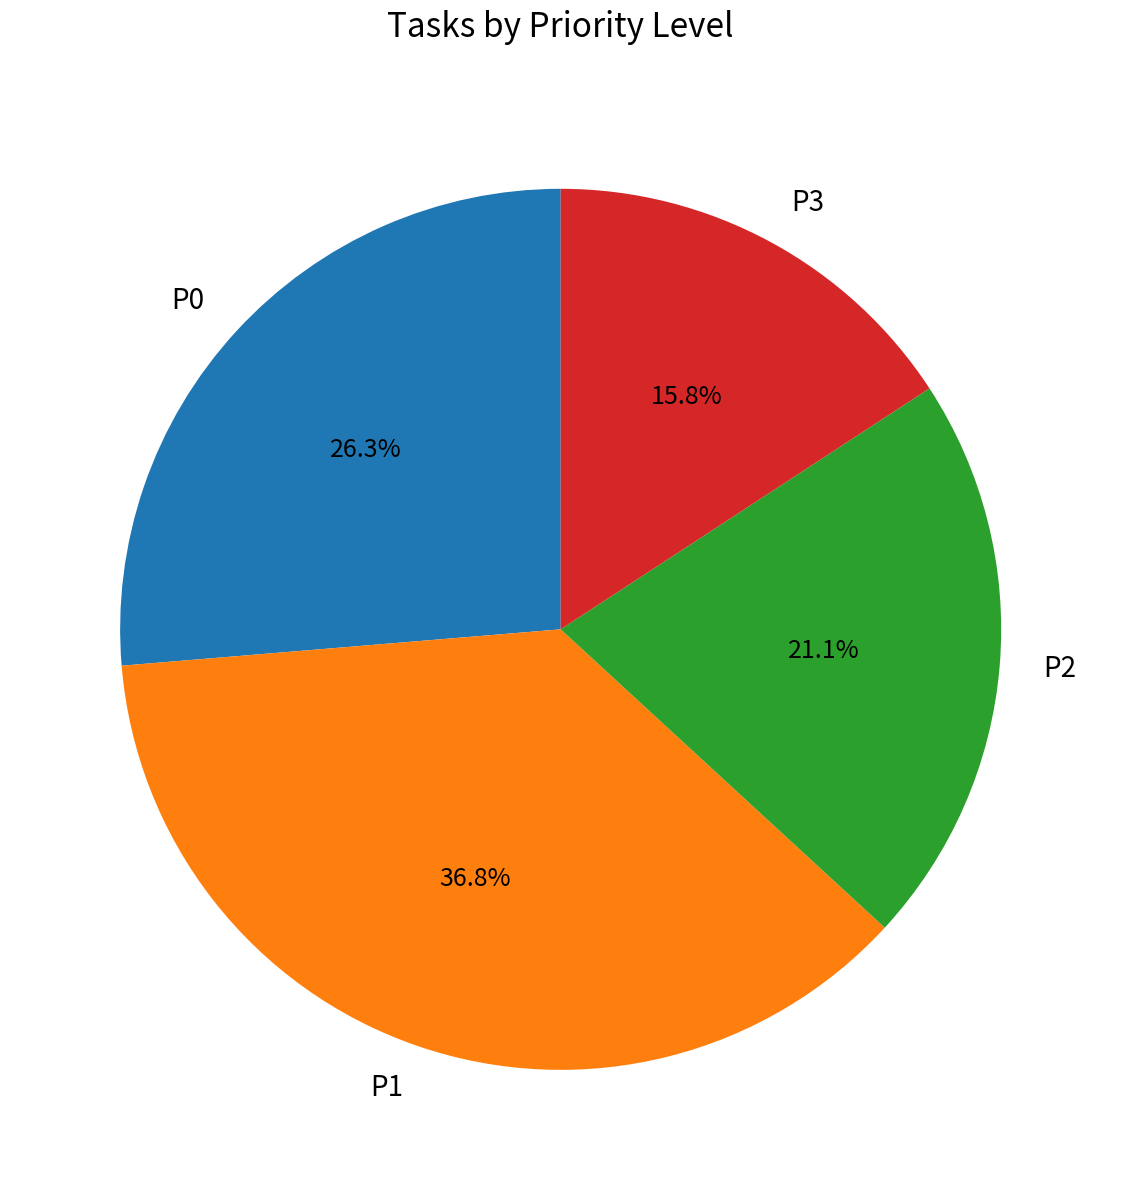

To the nearest percent, what is the combined percentage of P2 and P3?

37%